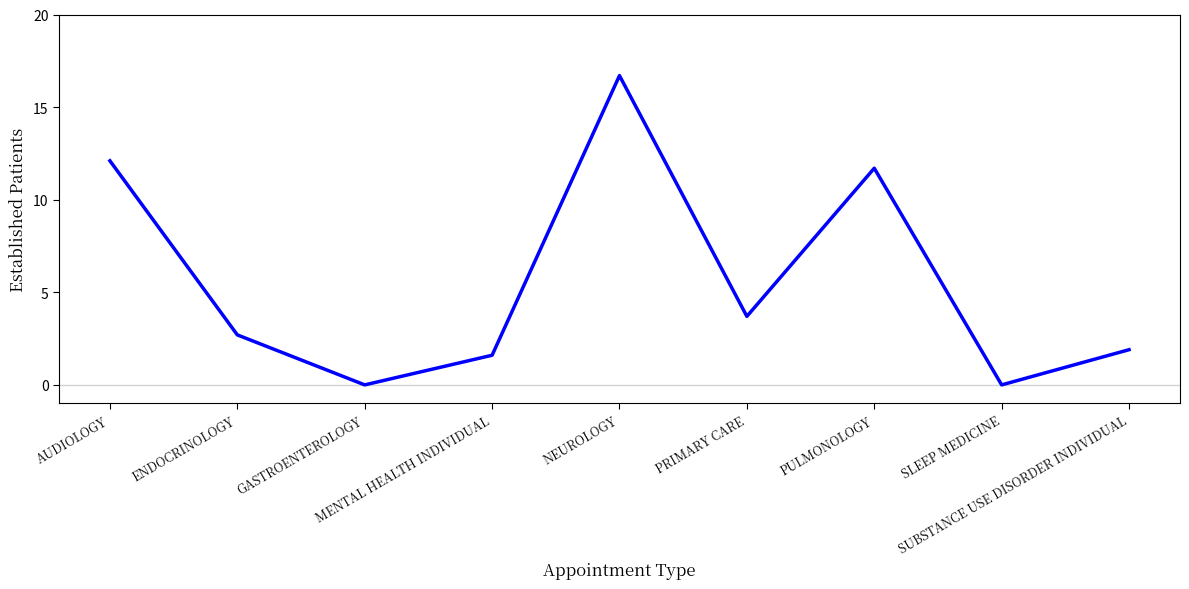

What is the change in value from AUDIOLOGY to ENDOCRINOLOGY?

-9.4